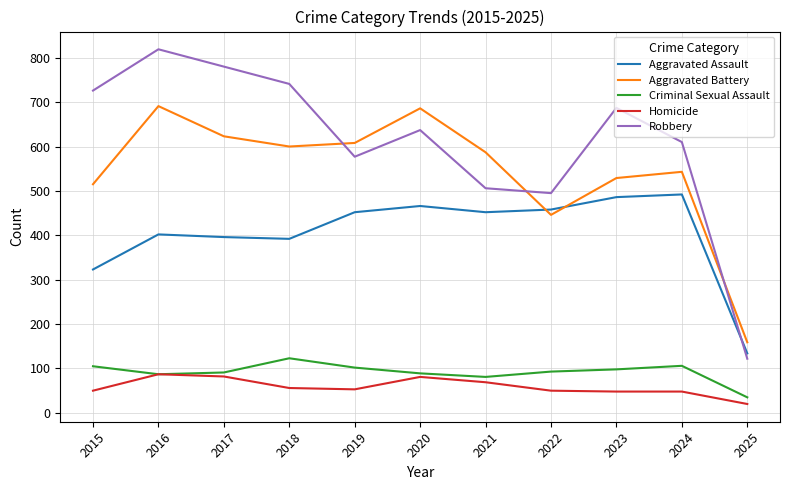

True or false: Robbery and Homicide intersect in this chart.

False